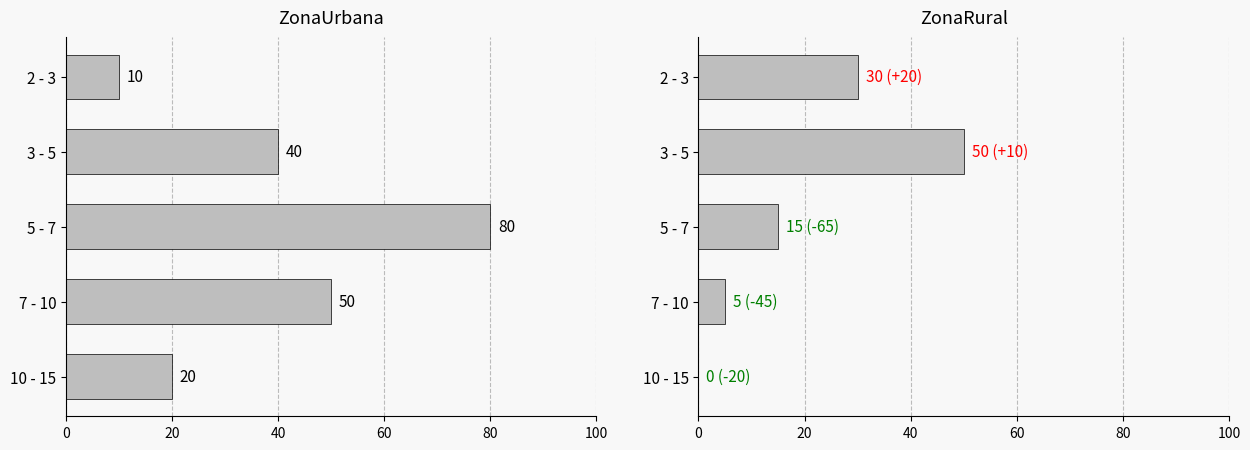

Is the value of ZonaUrbana at 2 - 3 greater than the value of ZonaRural at 10 - 15?

Yes